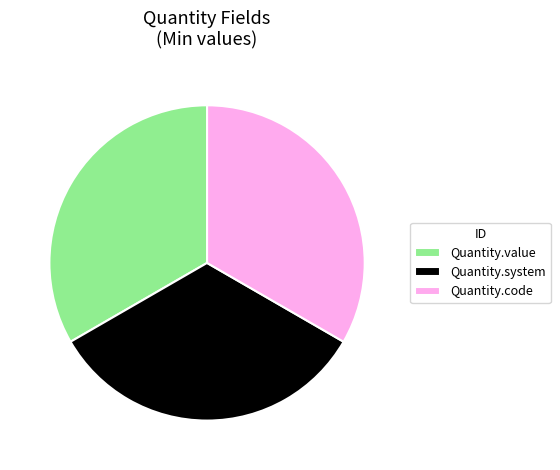

What is the ratio of the value at Quantity.system to the value at Quantity.code?

1.0